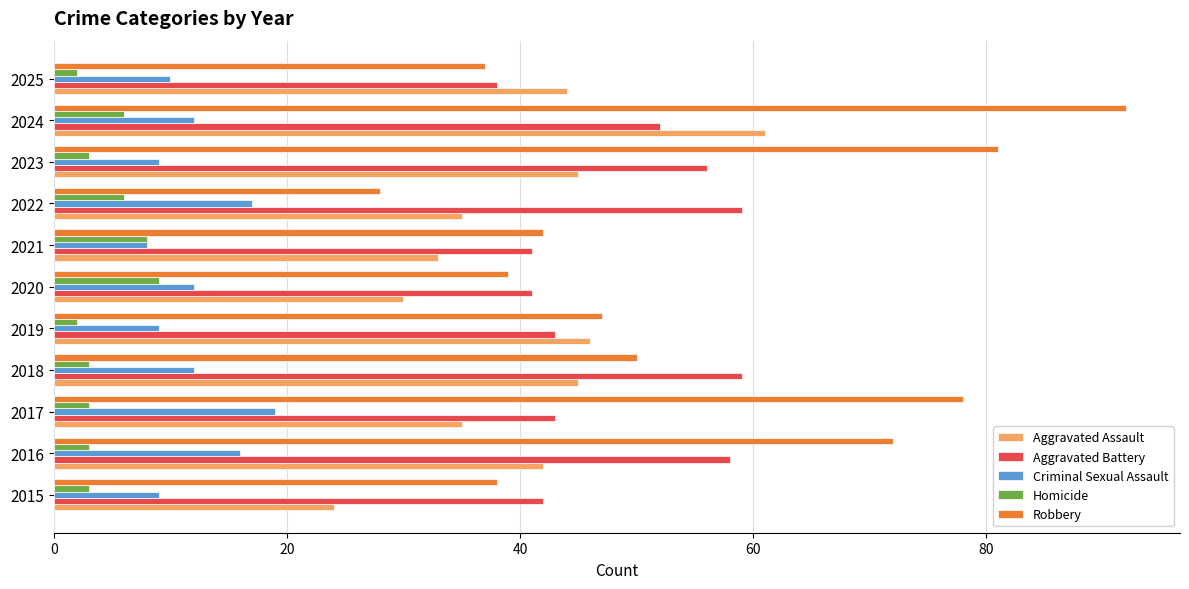

Rank the series at 2015 from lowest to highest value.

Homicide, Criminal Sexual Assault, Aggravated Assault, Robbery, Aggravated Battery